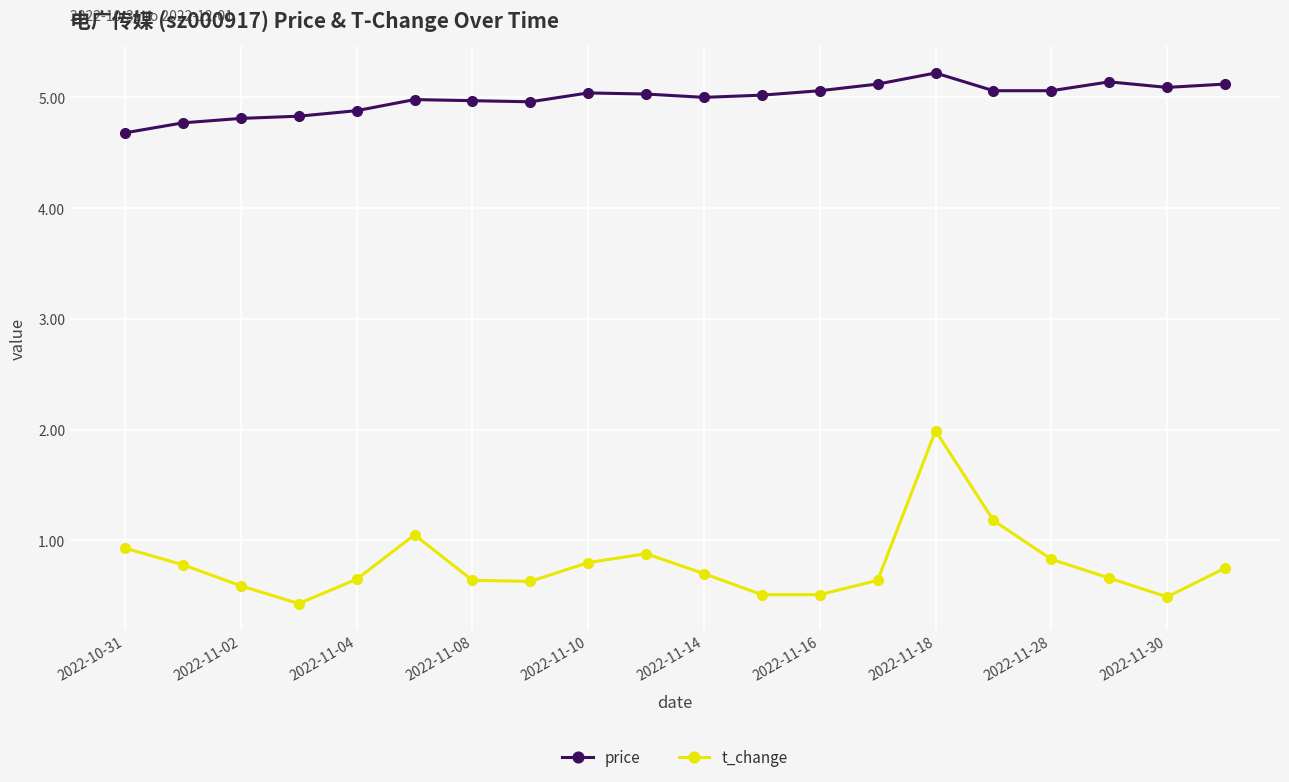

Rank the series by their maximum value, from highest to lowest.

price, t_change